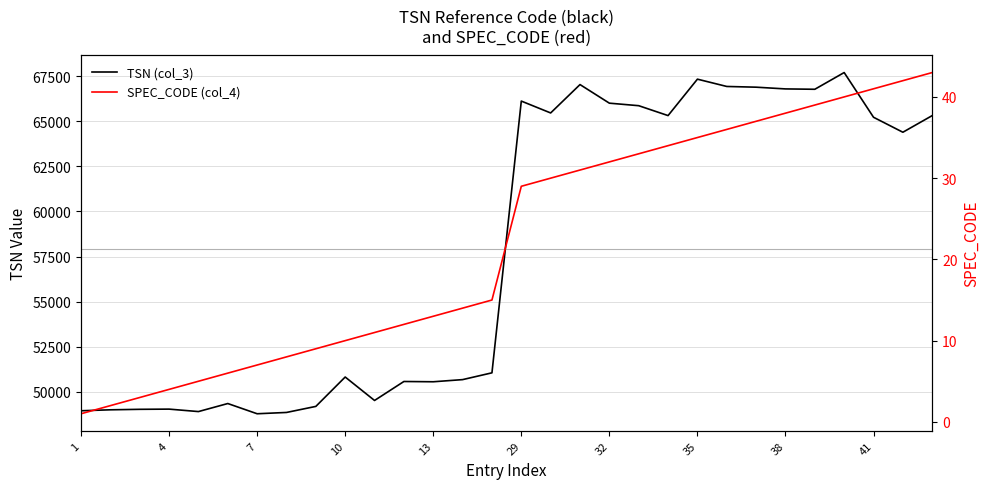

In TSN (col_3), how many points are higher than both neighbors (excluding endpoints)?

8